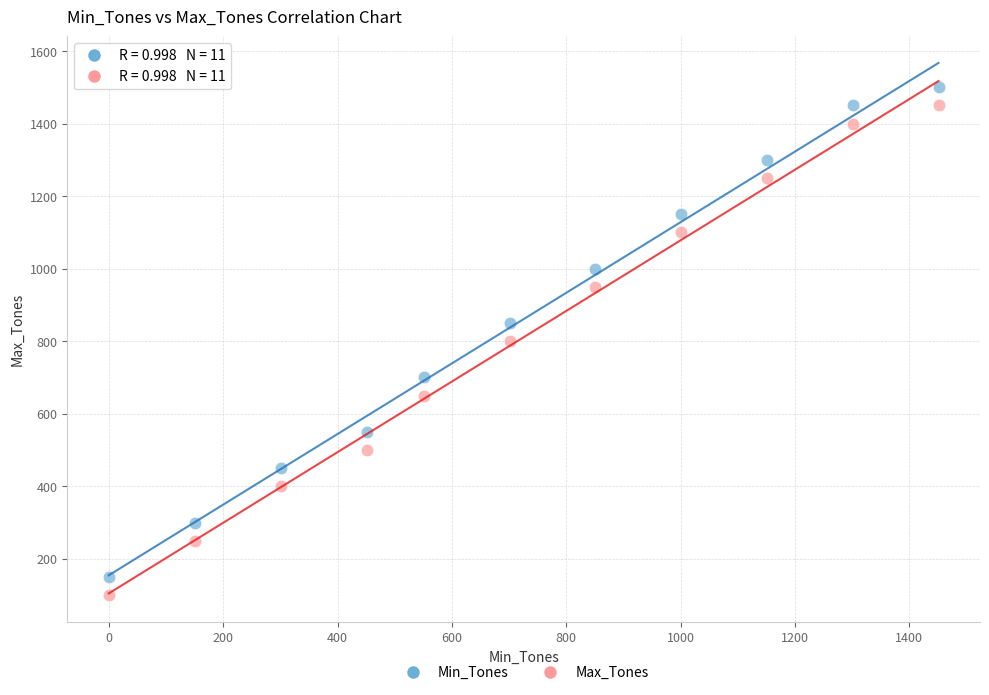

What are all the series names shown in the legend?

Min_Tones, Max_Tones